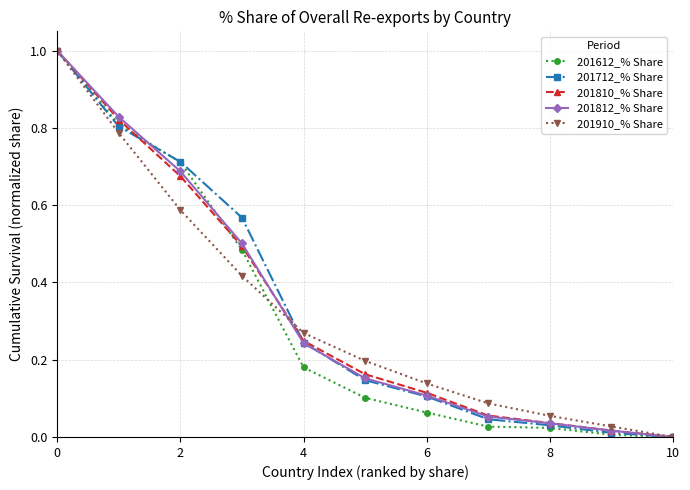

What is the maximum value for 201910_% Share?

1.0